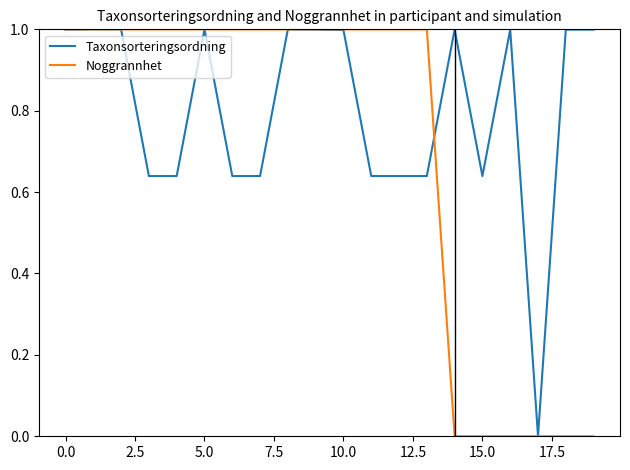

What is the sum of all Taxonsorteringsordning values?

16.1